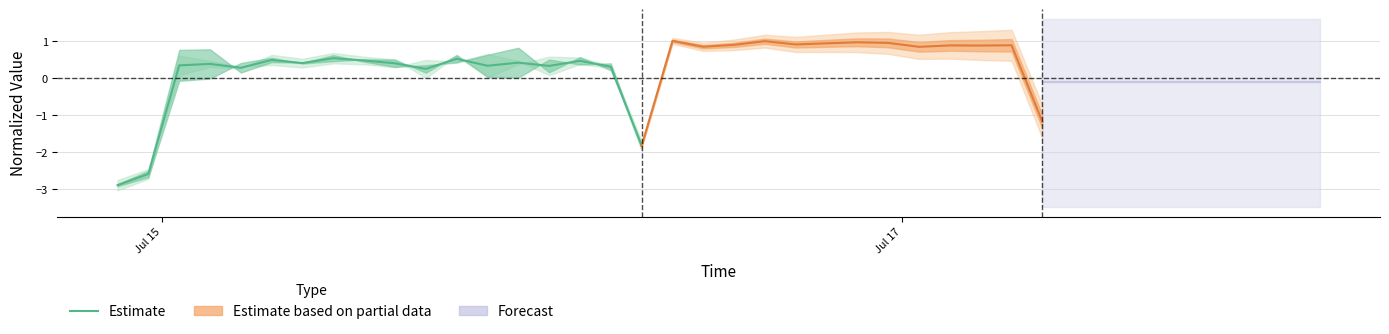

What is the sum of all values?

-1.5